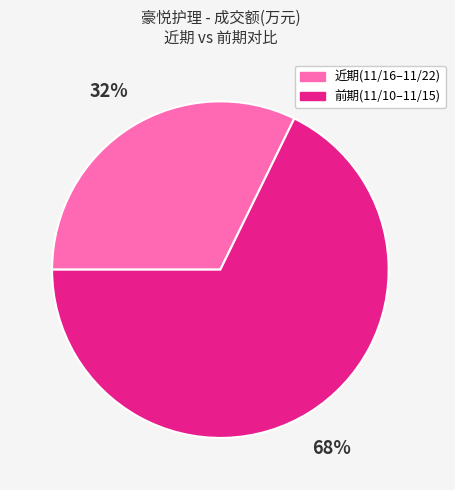

Does any single category account for the majority?

Yes